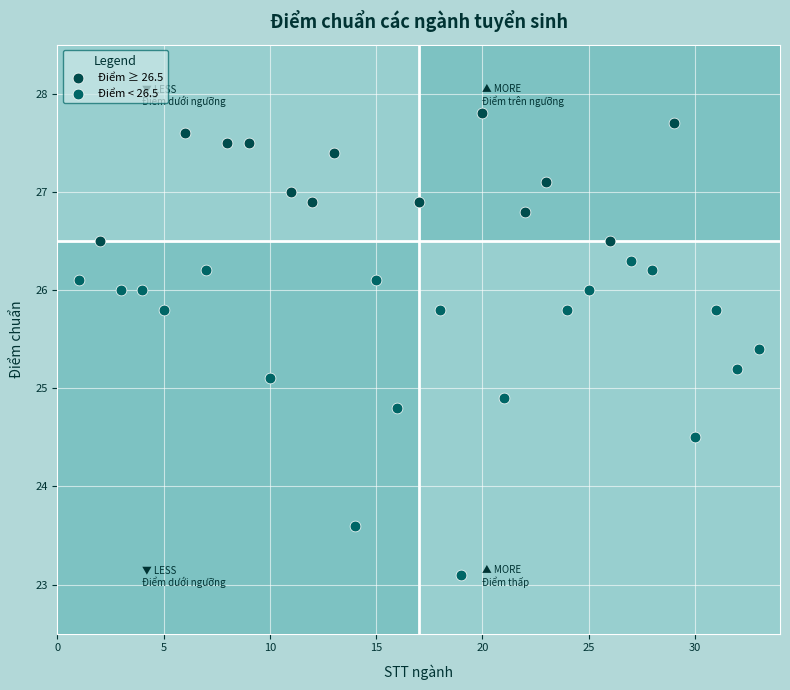

Which series reaches the maximum Y coordinate?

Điểm ≥ 26.5